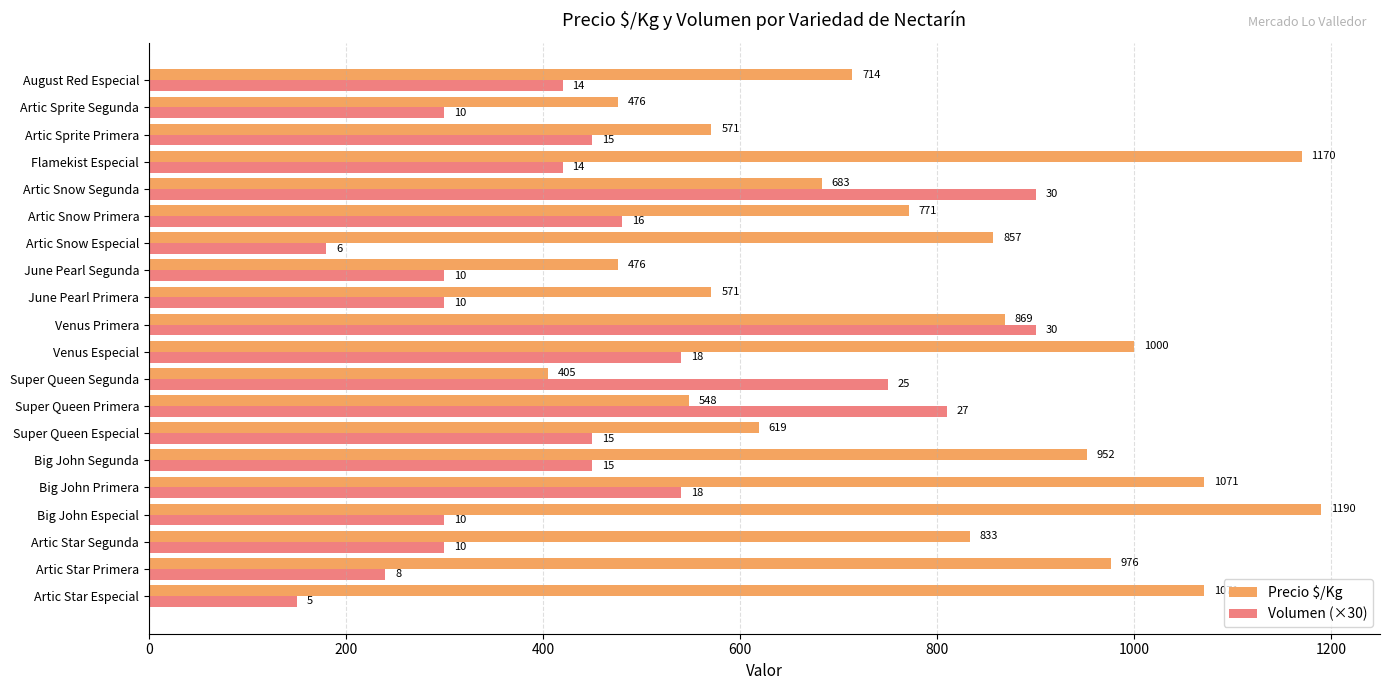

Which series has the widest spread of values?

Precio $/Kg